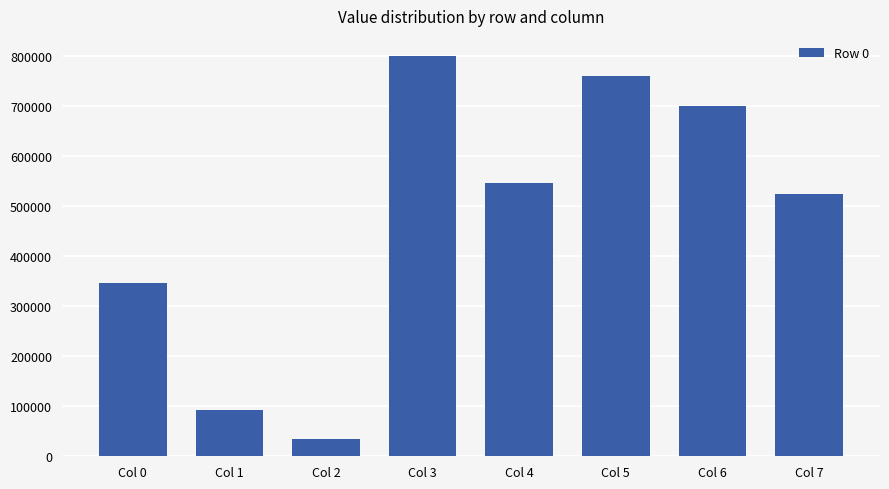

What is the difference between the values at Col 0 and Col 3?

454076